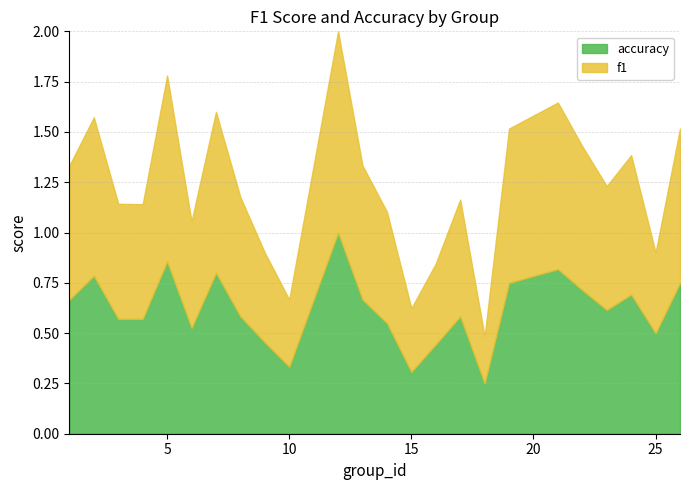

Rank the series by their average value, from highest to lowest.

accuracy, f1